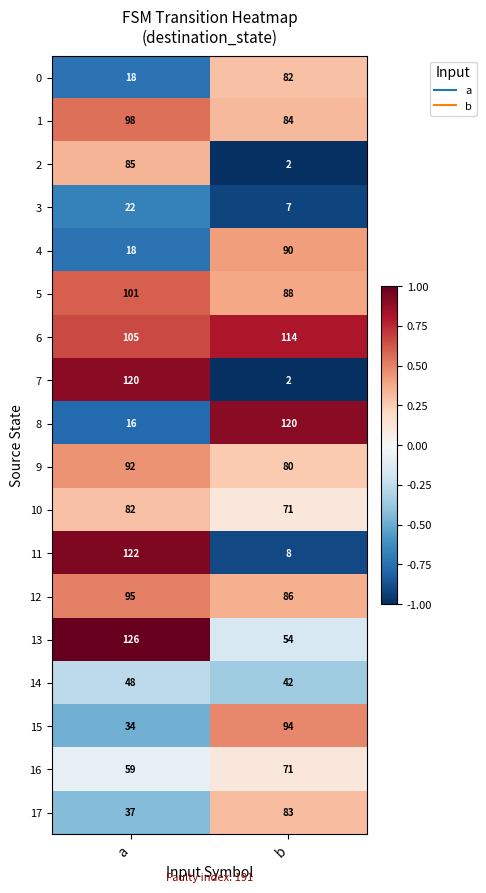

How many distinct data groups are displayed?

18